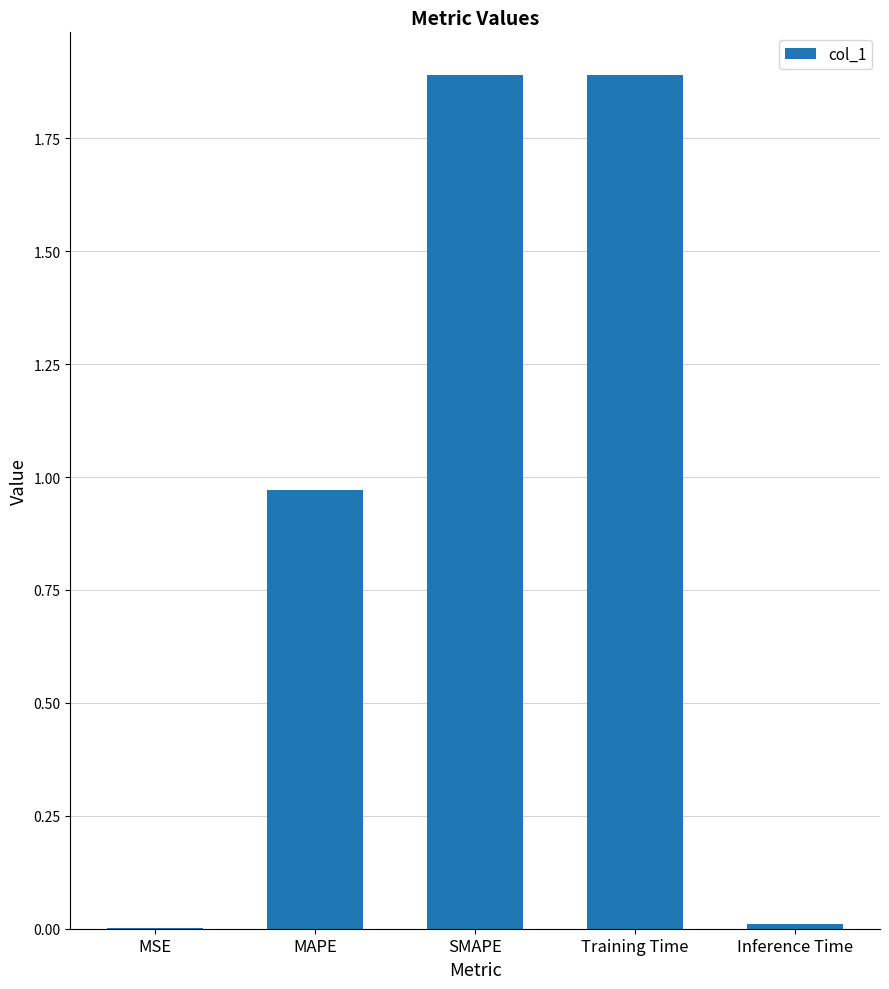

Are the bars horizontal?

No